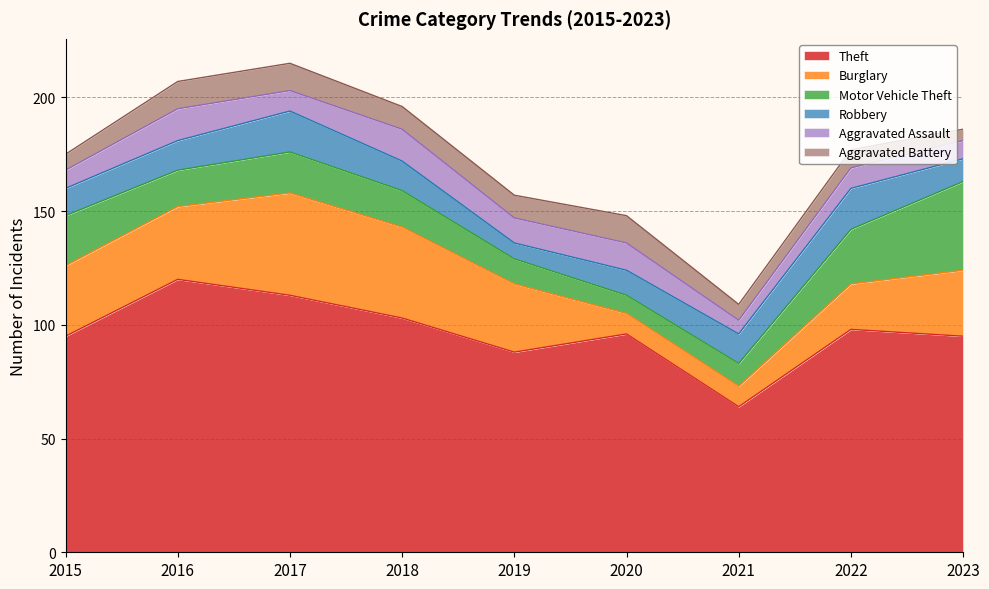

Where is Theft nearest to the value 92?

2015